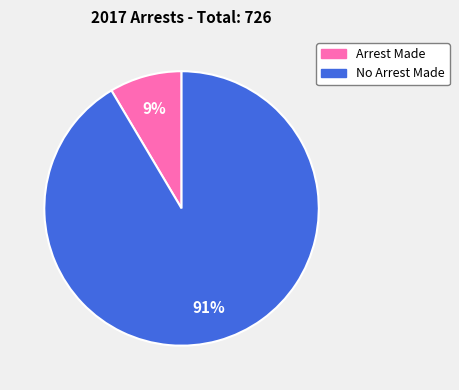

Which has a higher value, No Arrest Made or Arrest Made?

No Arrest Made